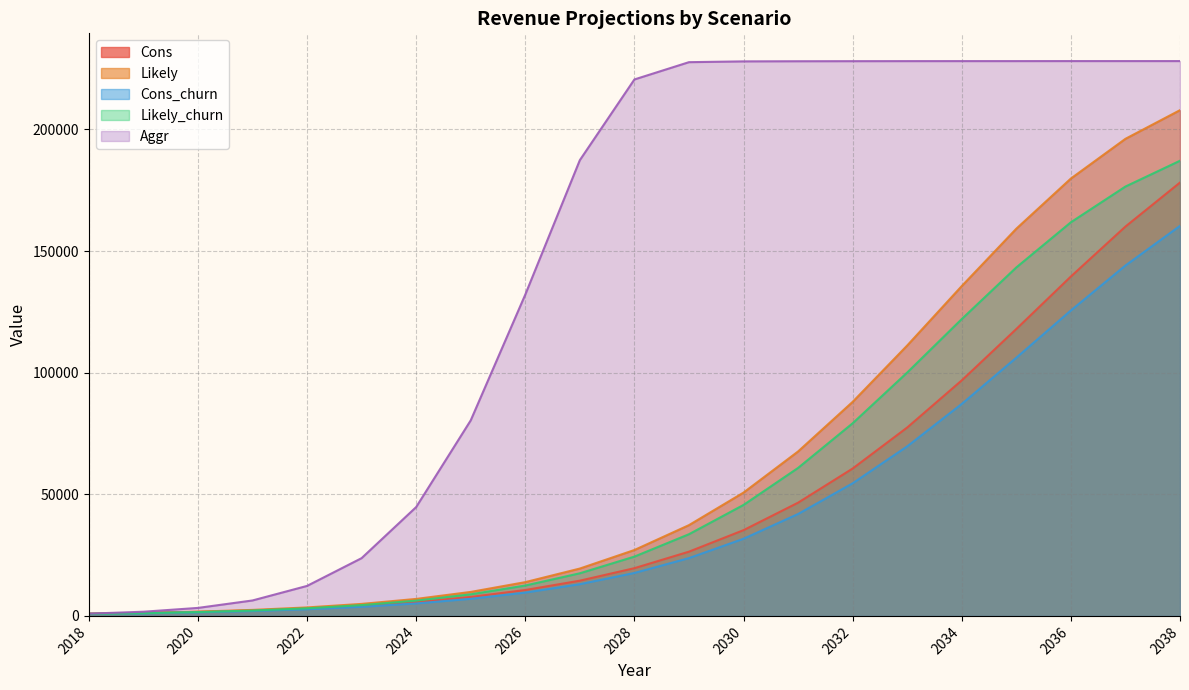

Where is Cons nearest to the value 89544?

2034